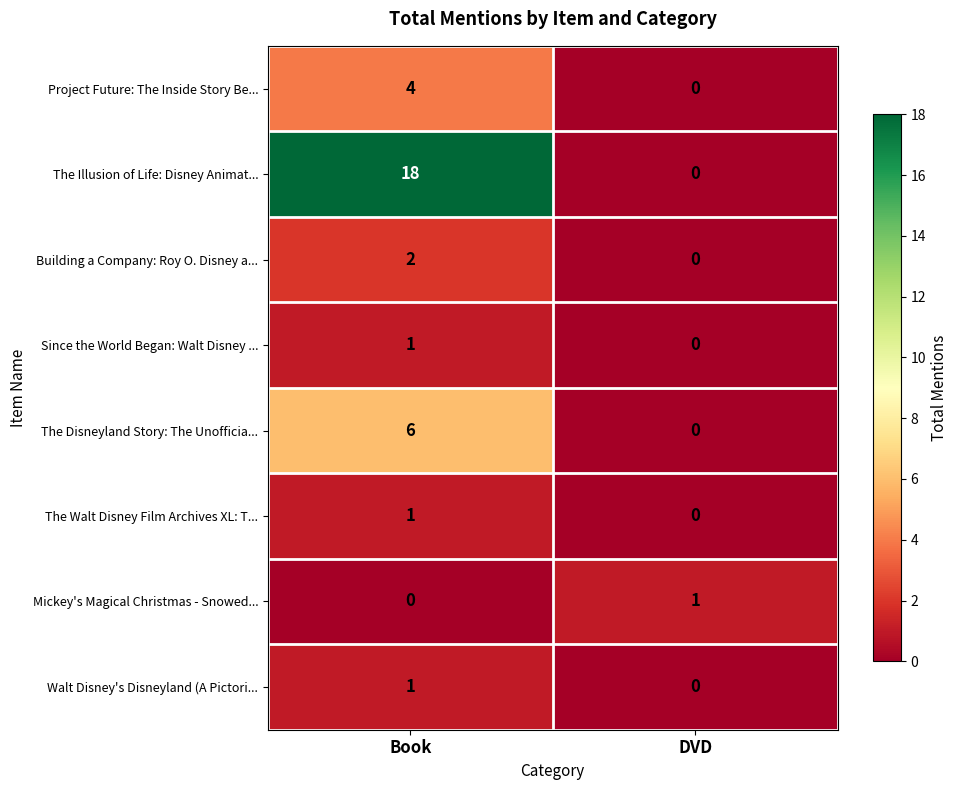

Reading left to right, extract all data points from this chart.

Project Future: The Inside Story Be...: 4	0
The Illusion of Life: Disney Animat...: 18	0
Building a Company: Roy O. Disney a...: 2	0
Since the World Began: Walt Disney ...: 1	0
The Disneyland Story: The Unofficia...: 6	0
The Walt Disney Film Archives XL: T...: 1	0
Mickey's Magical Christmas - Snowed...: 0	1
Walt Disney's Disneyland (A Pictori...: 1	0